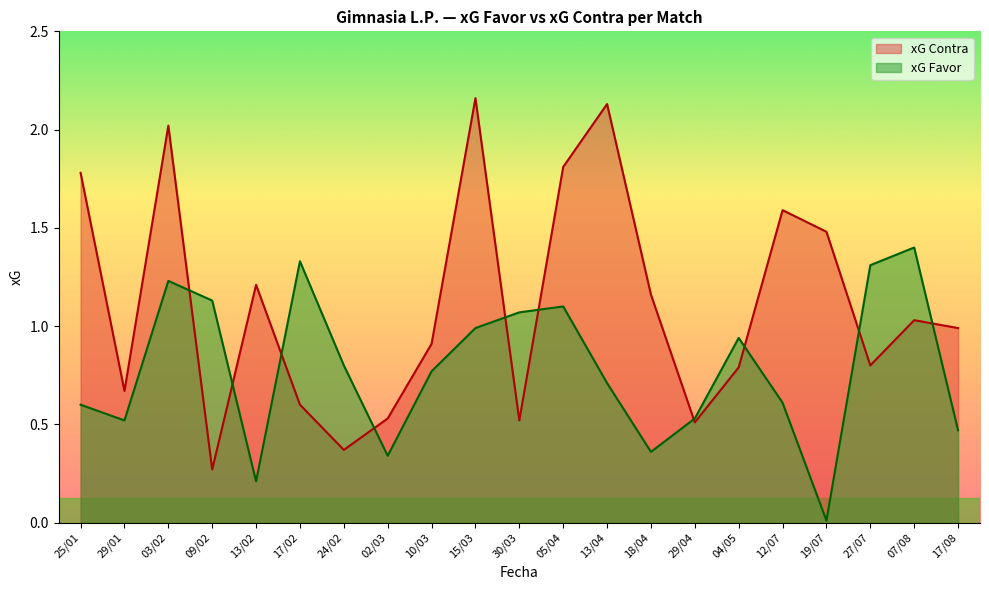

What is the difference between the xG Favor values at 07/08 and 02/03?

1.1